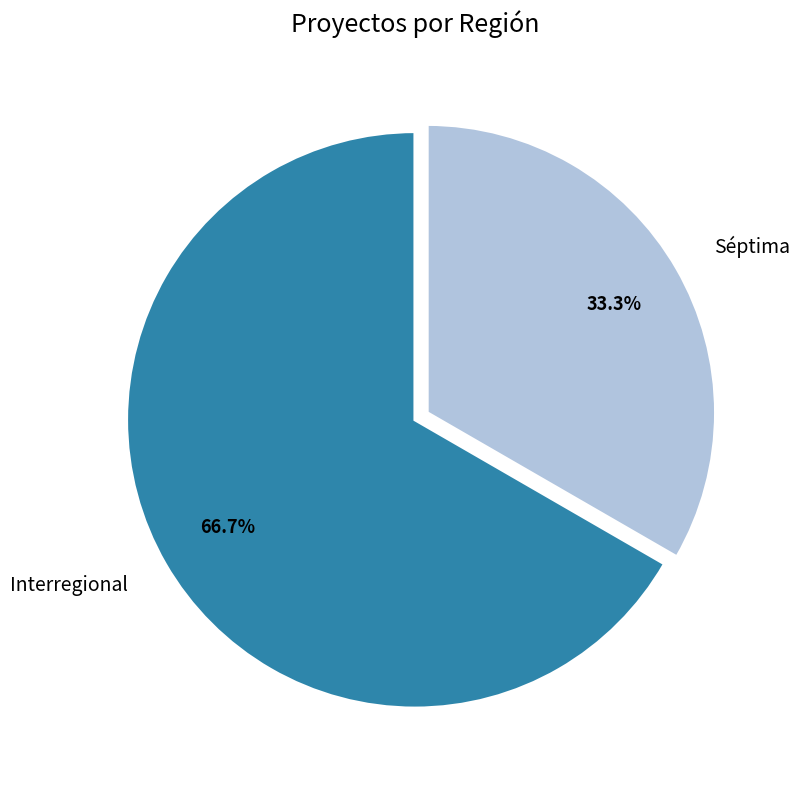

To the nearest percent, what portion does Interregional represent?

67%